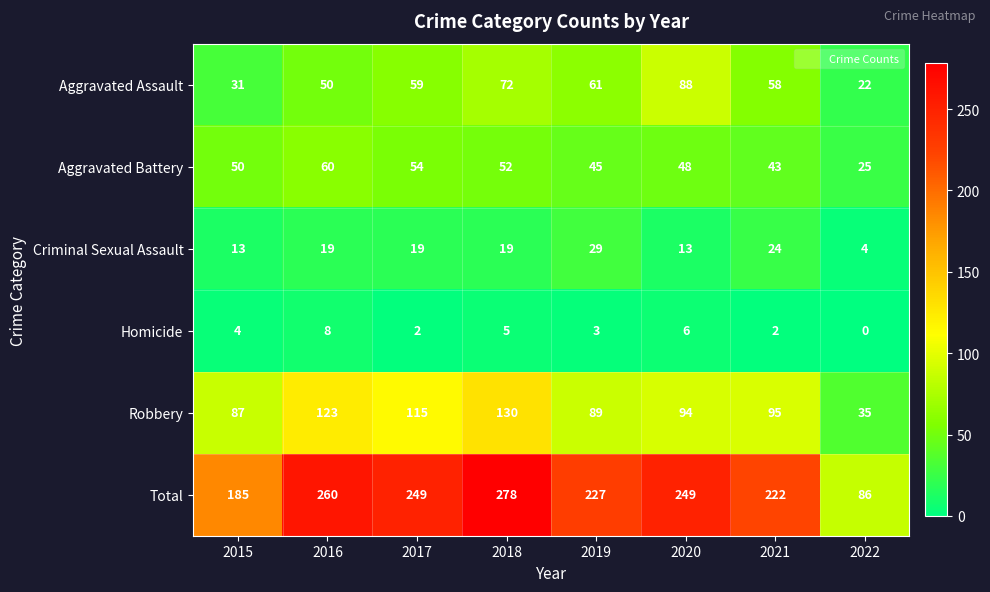

What is the spread (max minus min) of values at 2020?

243